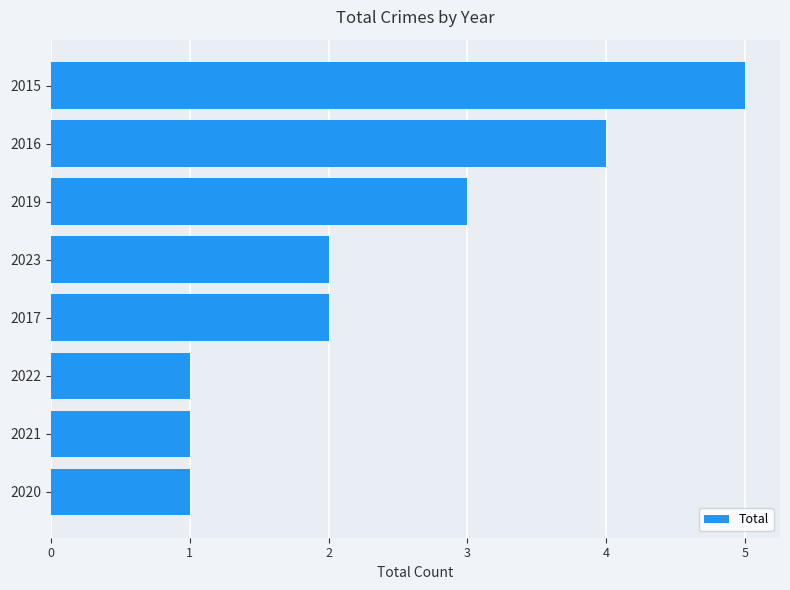

Count the number of categories in the chart.

8